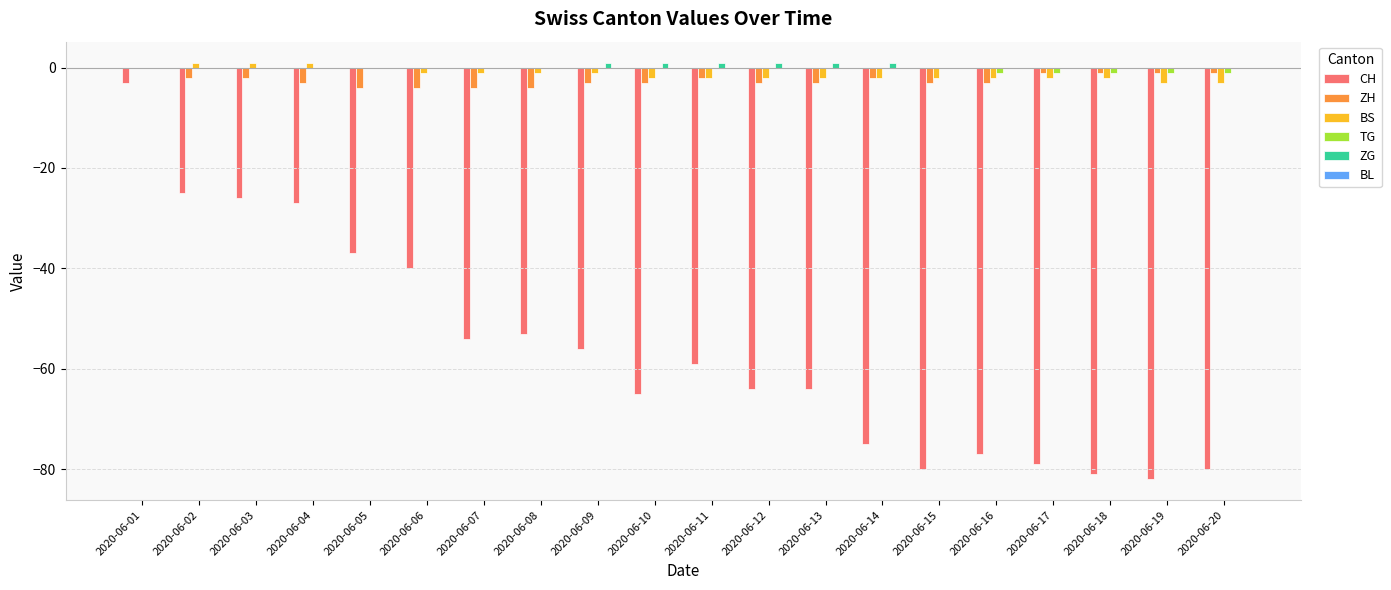

What is the difference between the BS values at 2020-06-07 and 2020-06-20?

2